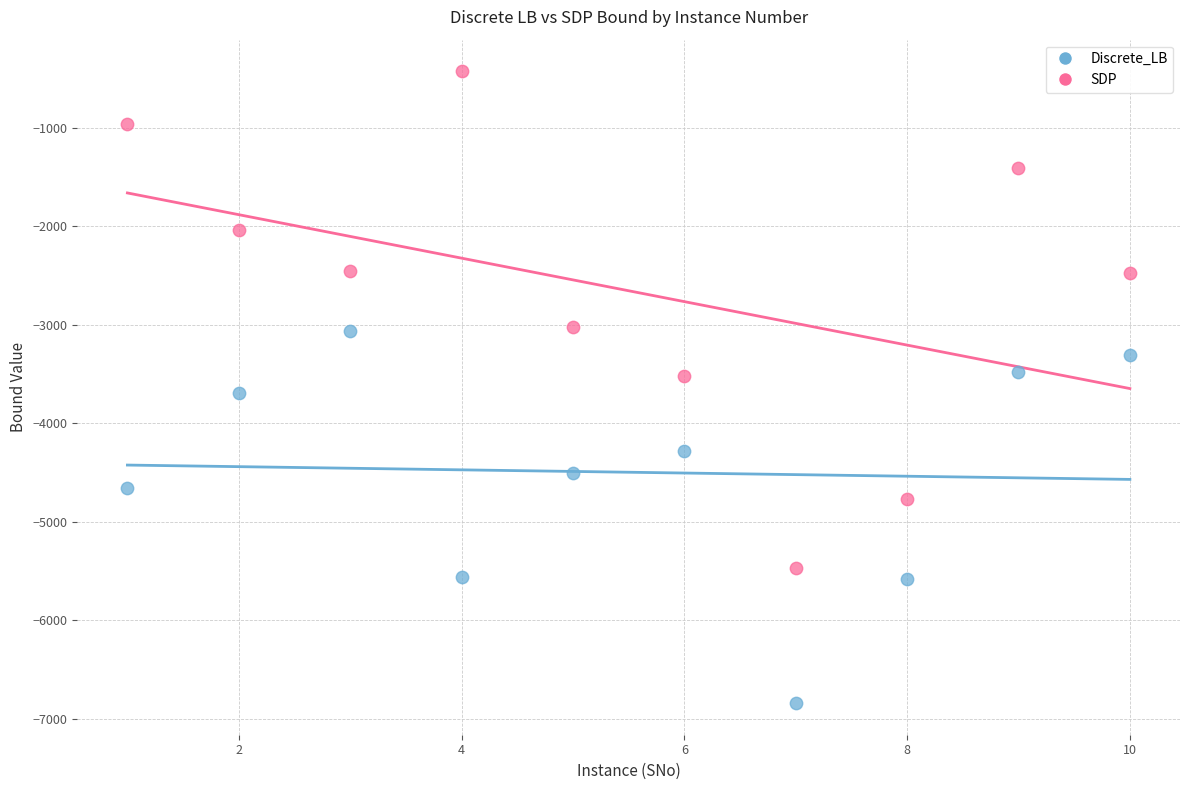

What are all the series names shown in the legend?

Discrete_LB, SDP